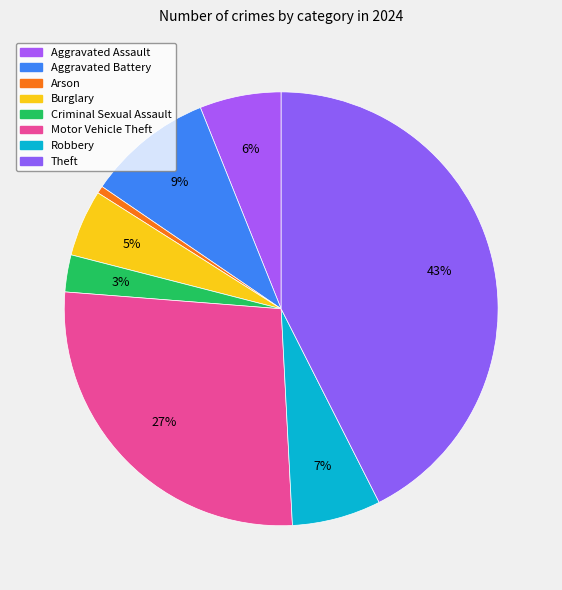

Which slice is the smallest?

Arson